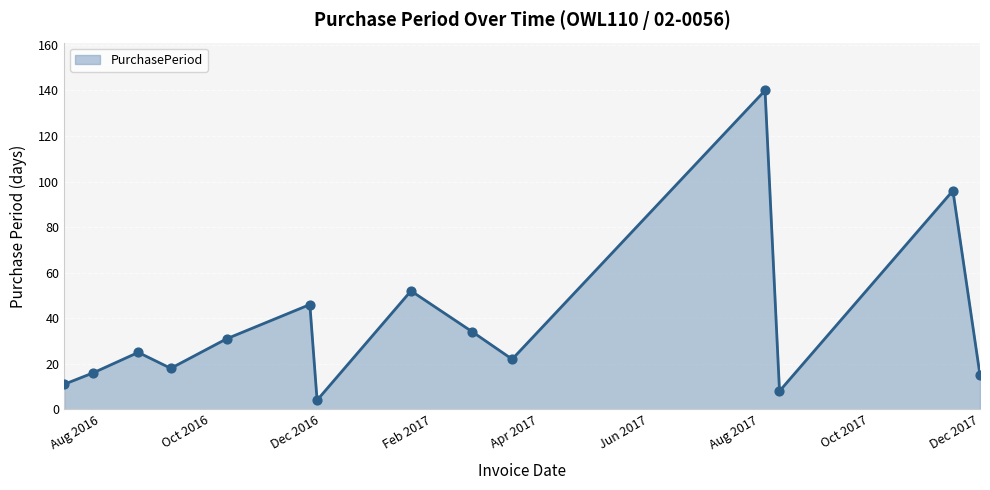

What is the greatest value displayed?

140